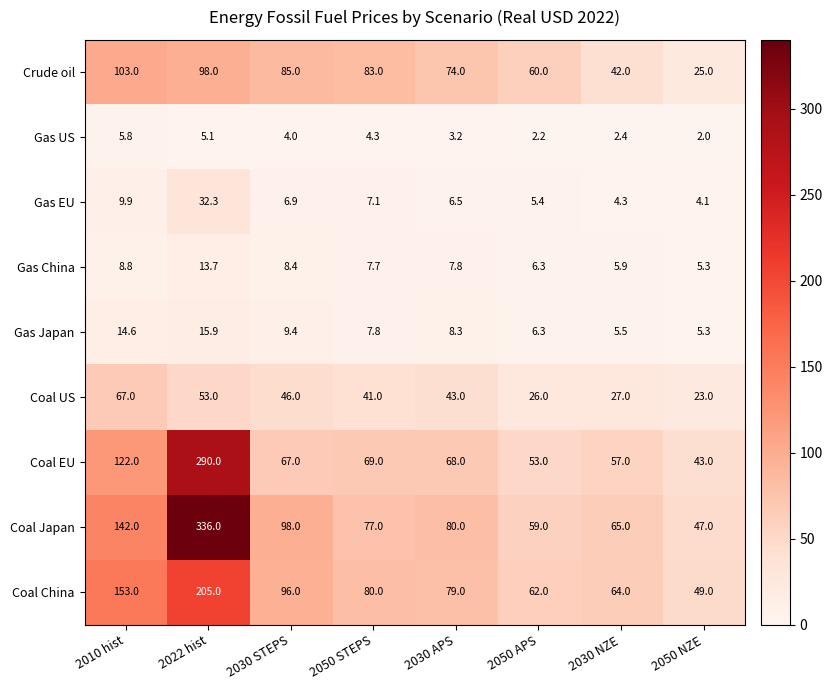

What is the difference between the Coal Japan values at 2030 STEPS and 2010 hist?

44.0